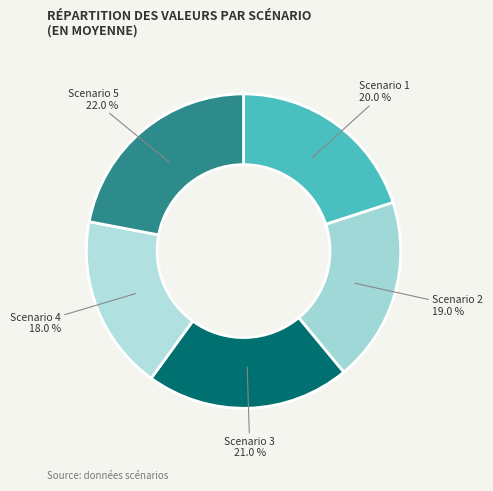

Between Scenario 2 and Scenario 3, which is larger?

Scenario 3